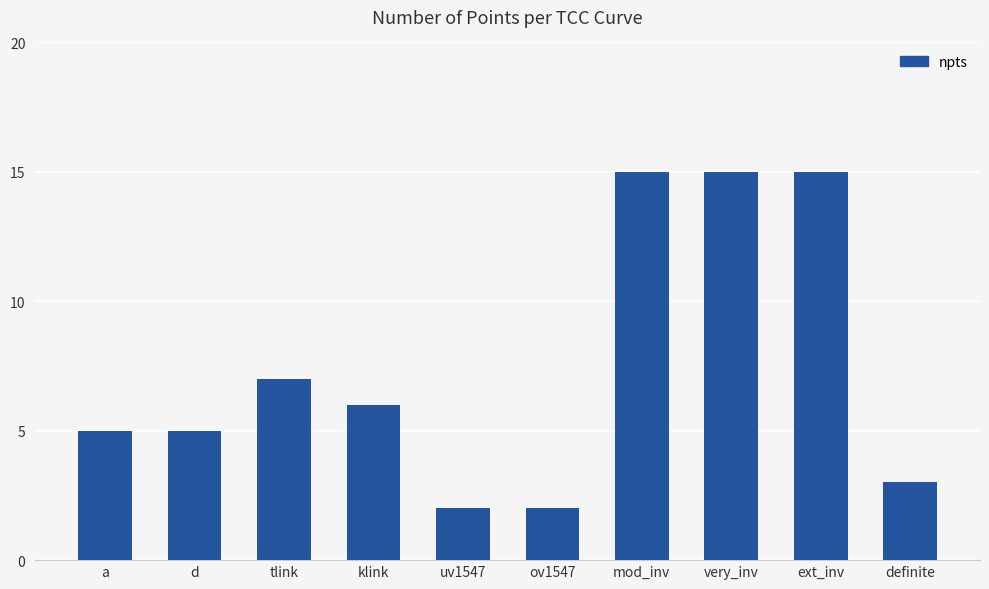

Reading right to left, what are all the values shown in this chart?

definite=3	ext_inv=15	very_inv=15	mod_inv=15	ov1547=2	uv1547=2	klink=6	tlink=7	d=5	a=5